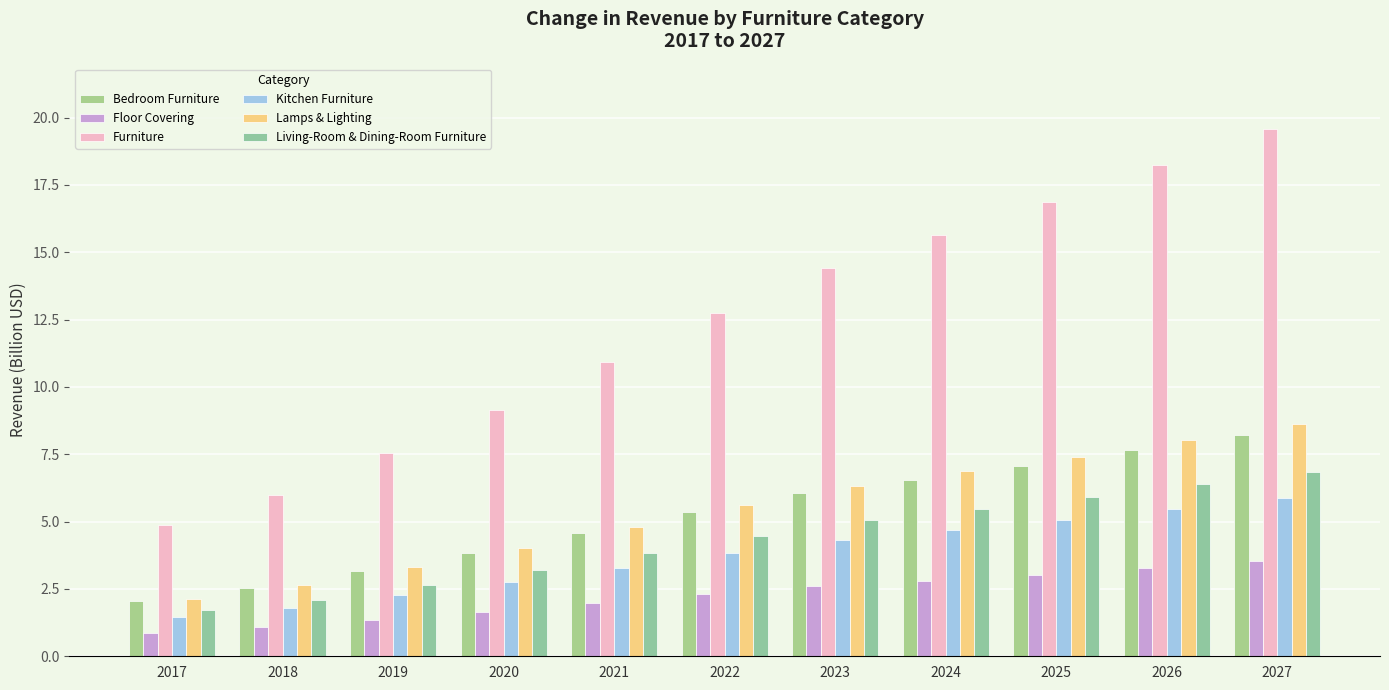

Between 2020 and 2017, which is larger?

2020